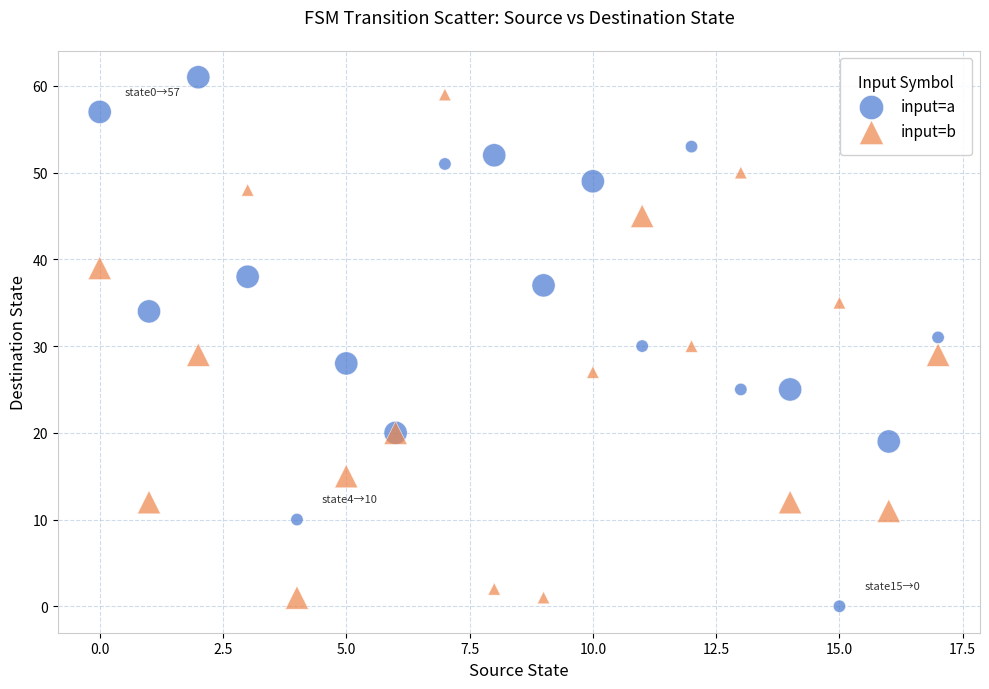

Which series reaches the maximum Y coordinate?

input=a